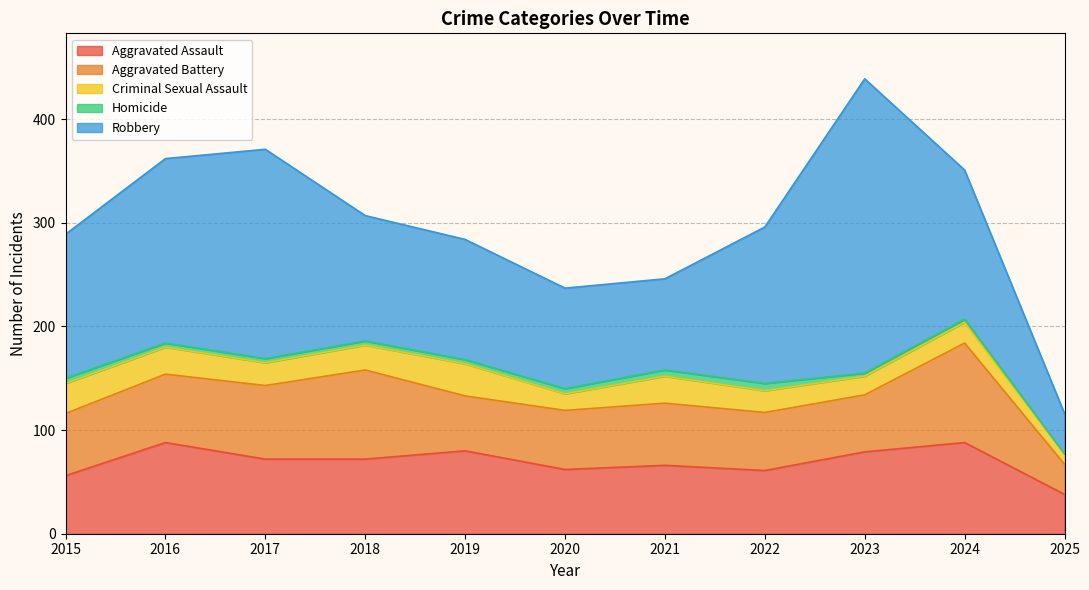

At which category does Robbery reach its first local peak?

2017